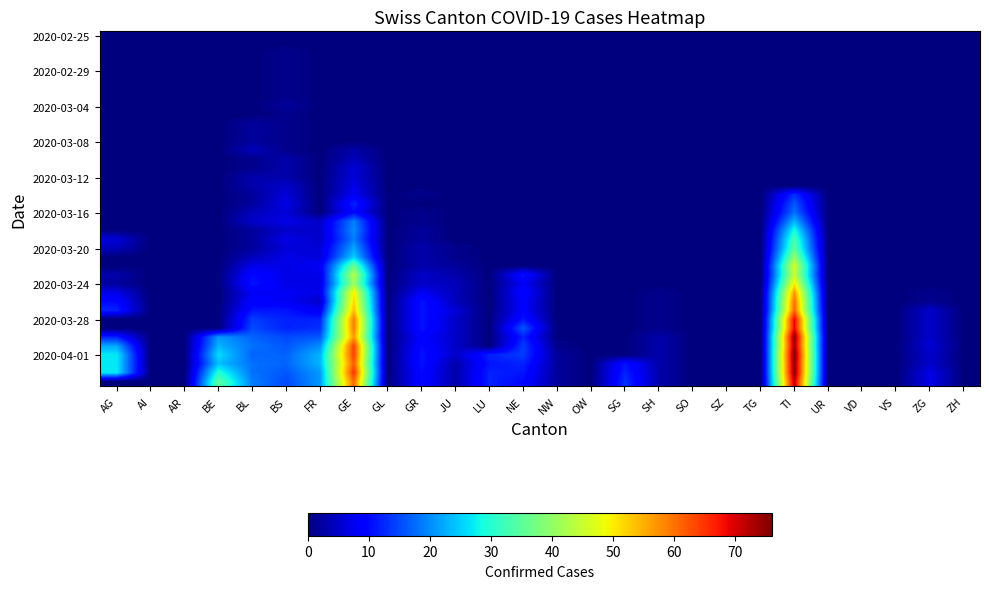

At how many categories does at least one series exceed 25?

4